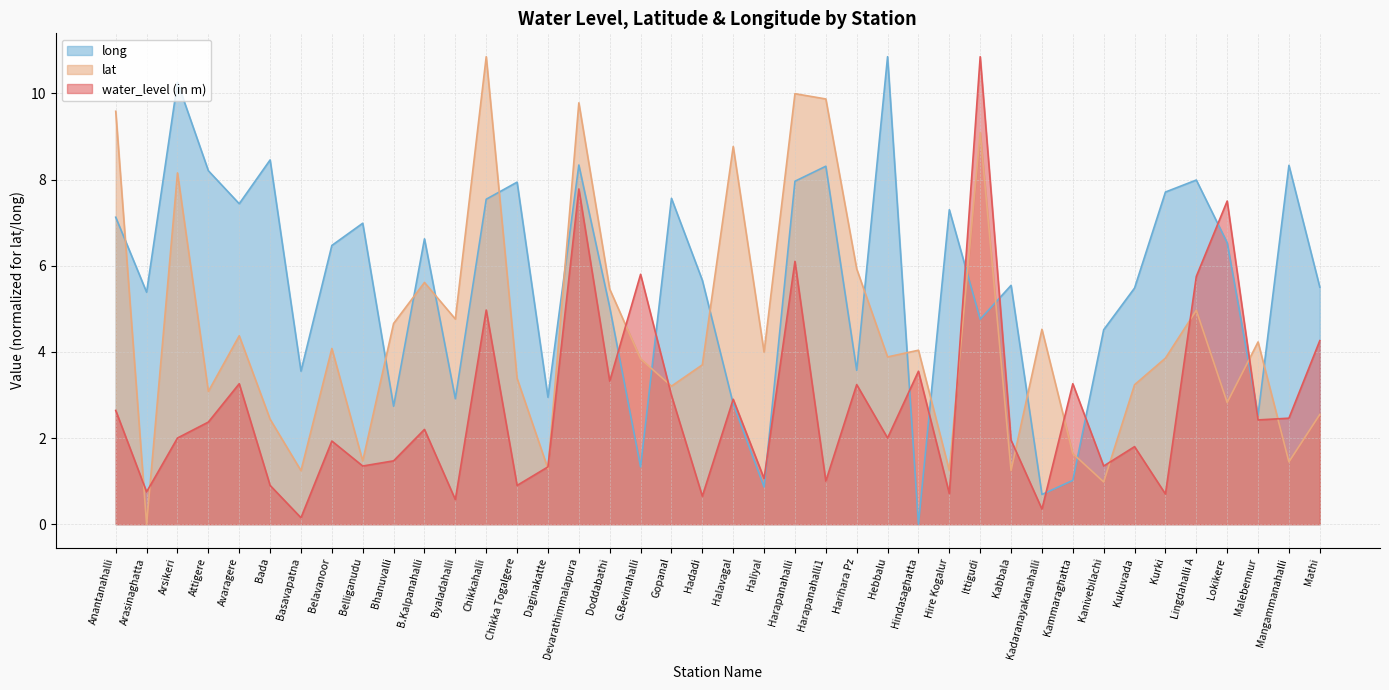

Which category has the highest value across all series?

Ittigudi